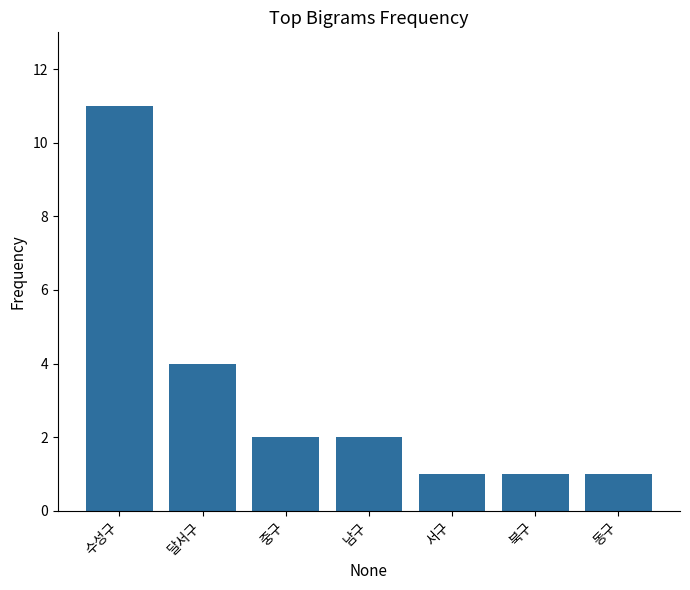

At which category does the chart reach its peak across all series?

수성구